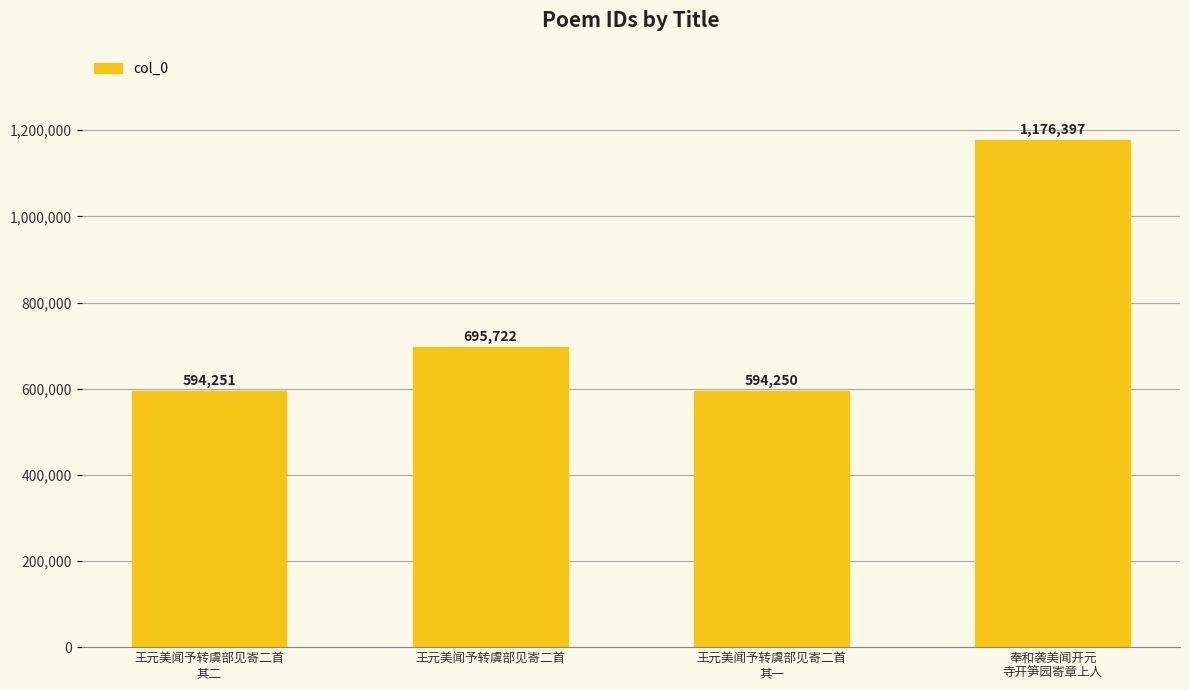

What is the label of the 2nd bar from the left?

王元美闻予转虞部见寄二首